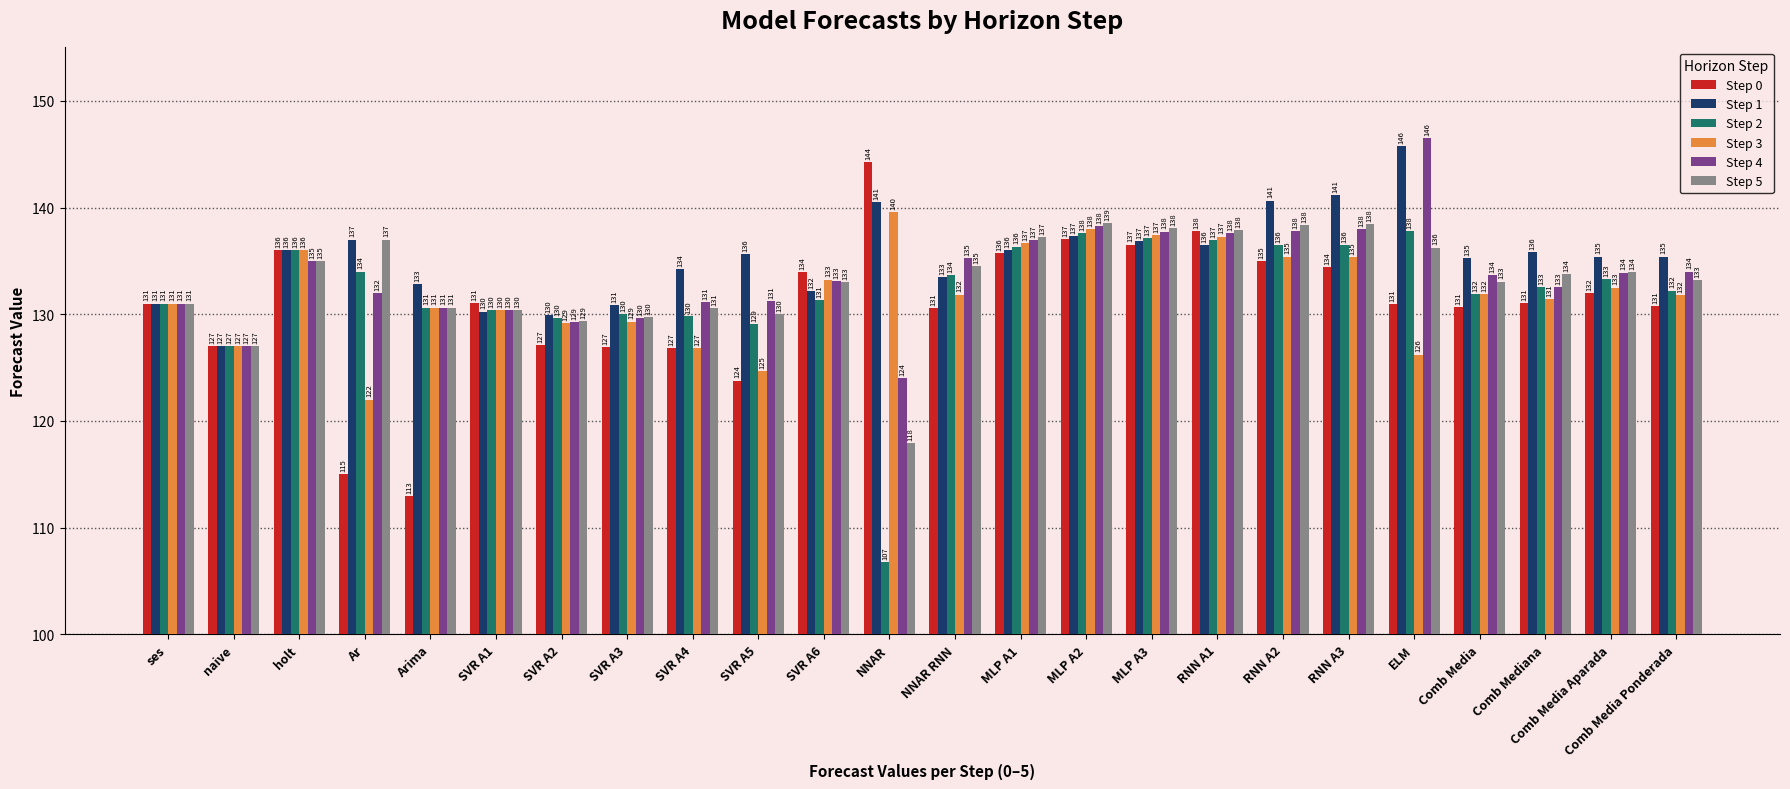

Does the chart contain any negative values?

No